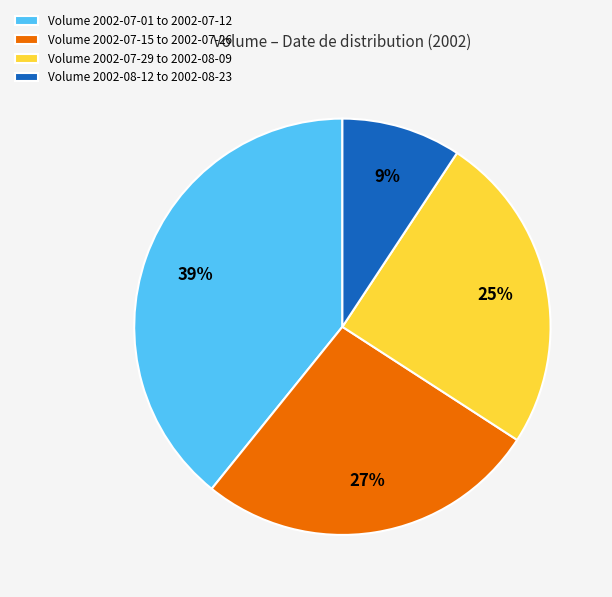

Count the number of slices in the pie.

4